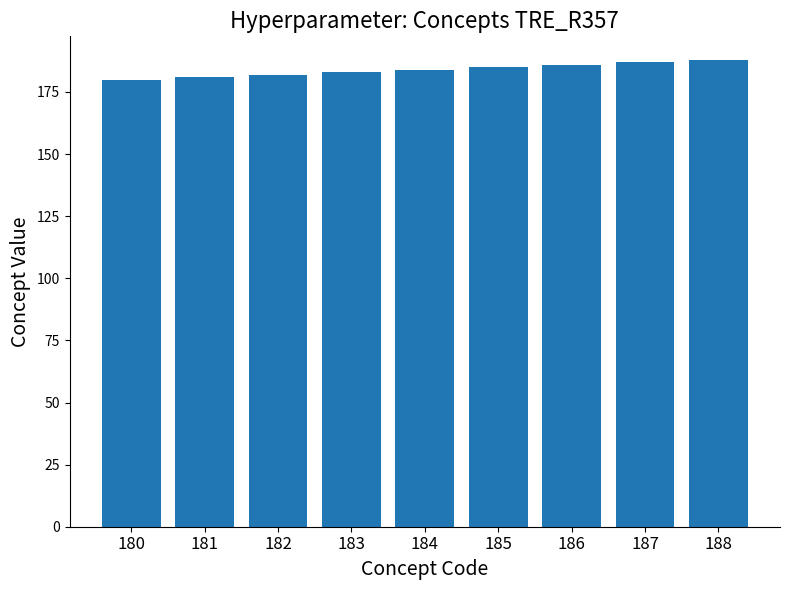

What is the change in value from 181 to 188?

+7